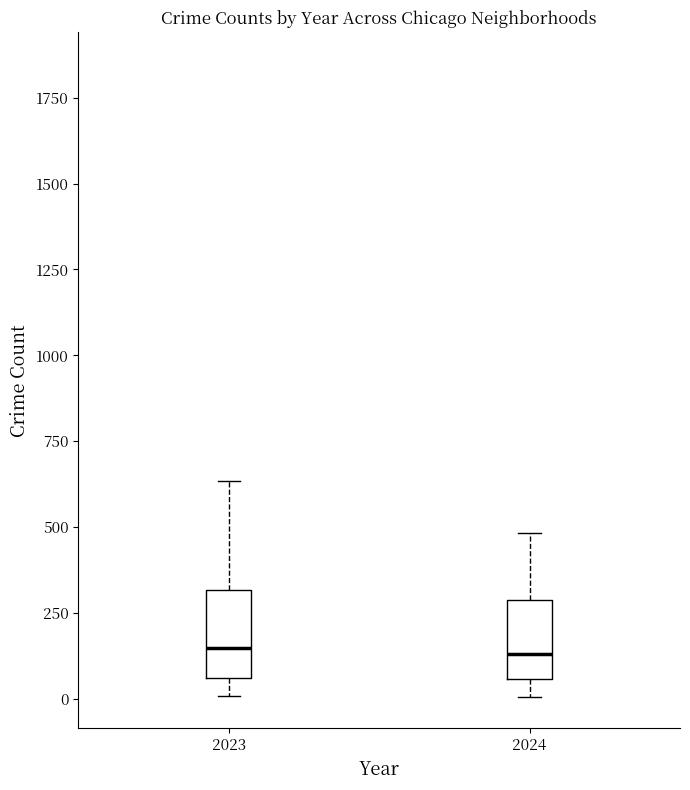

Reading left to right, read every box against the y-axis: the position of its median line, the range the box covers, and the ends of its whiskers. The values are not printed on the chart, so give them approximately, as read against the axis.

2023: median 150, box 50 to 300, whiskers 0 to 650
2024: median 150, box 50 to 300, whiskers 0 to 500